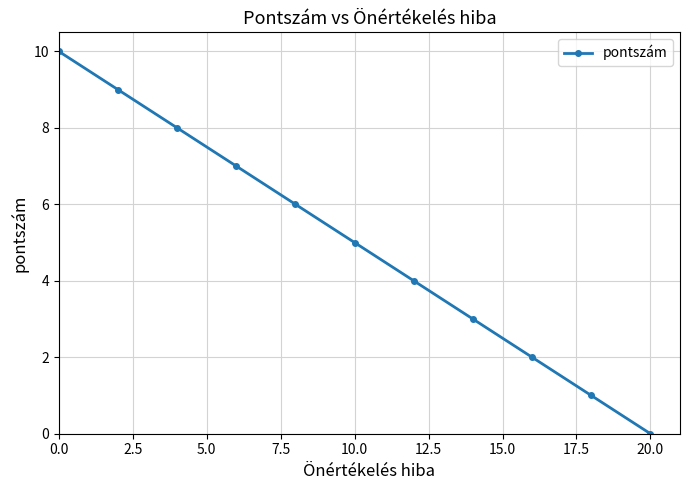

How many positive values are there?

10